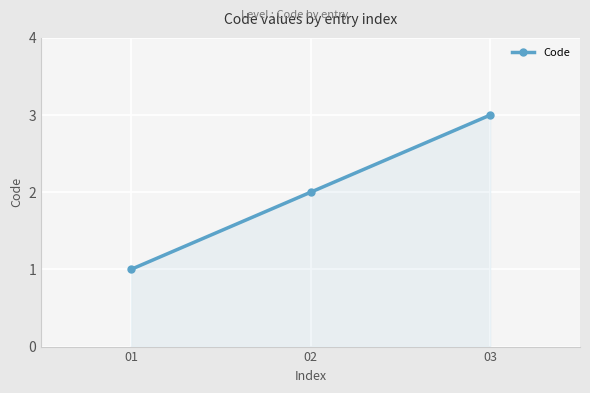

What is the average value?

2